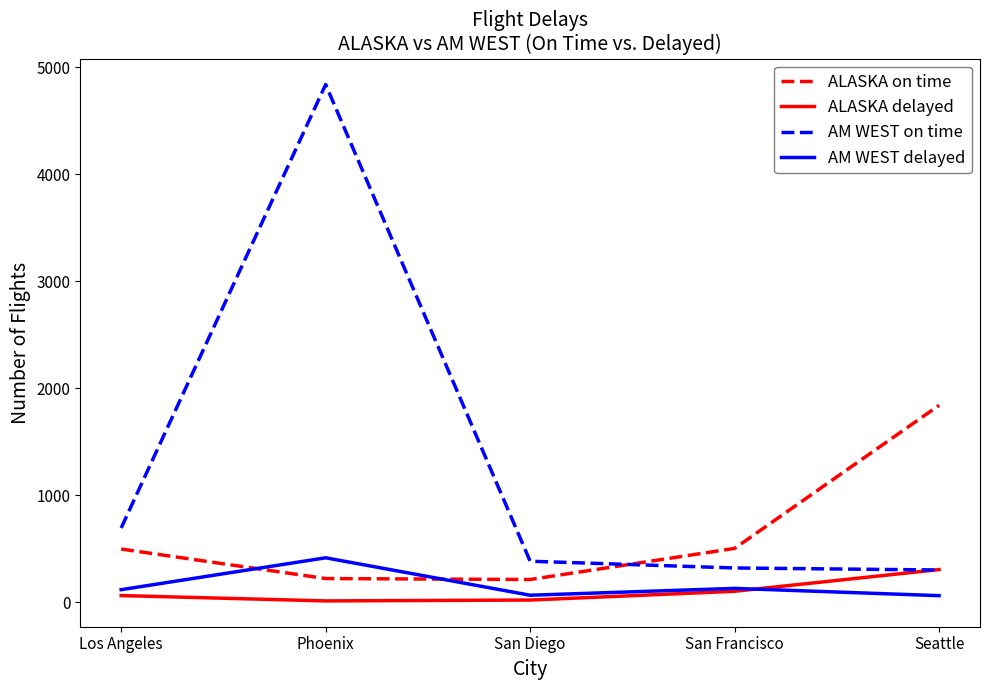

True or false: AM WEST on time has a value of 301 at Seattle.

True